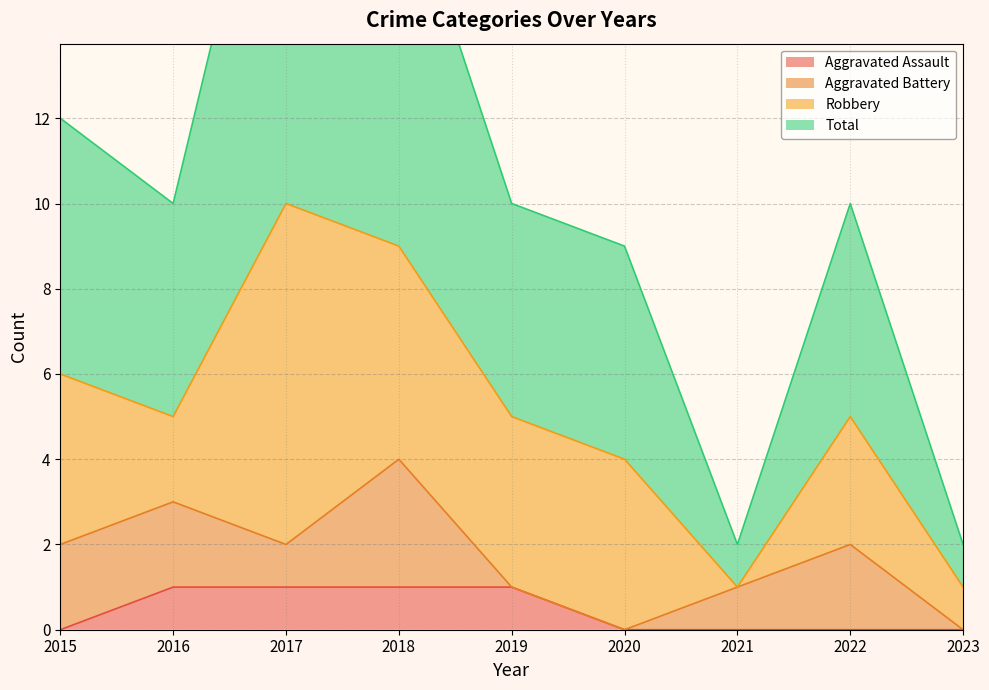

The Aggravated Assault series shows 1 at 2021. True or false?

False